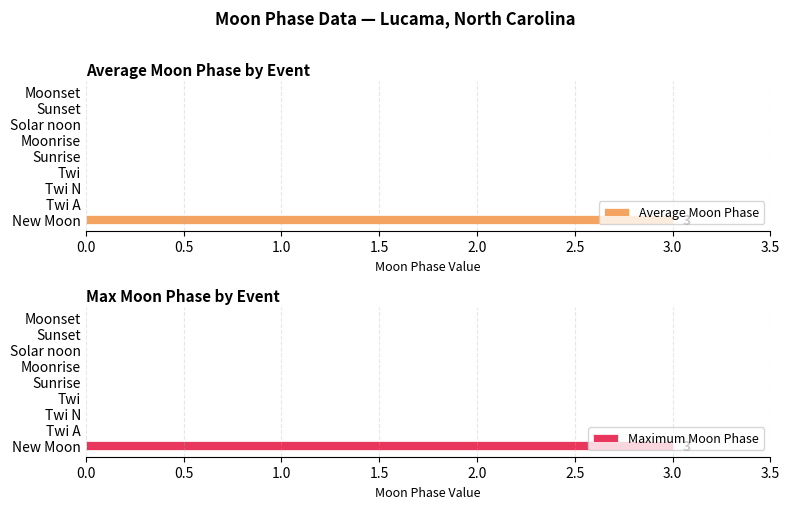

How many bars are there in total?

18